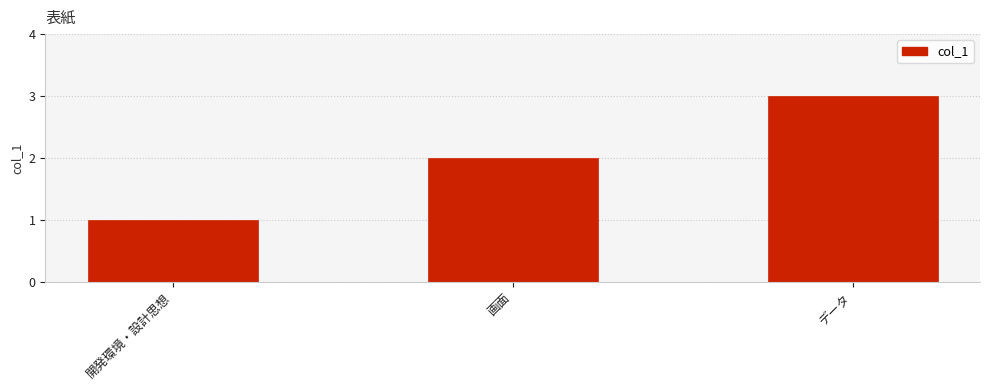

Rank the categories by value from lowest to highest.

開発環境・設計思想, 画面, データ